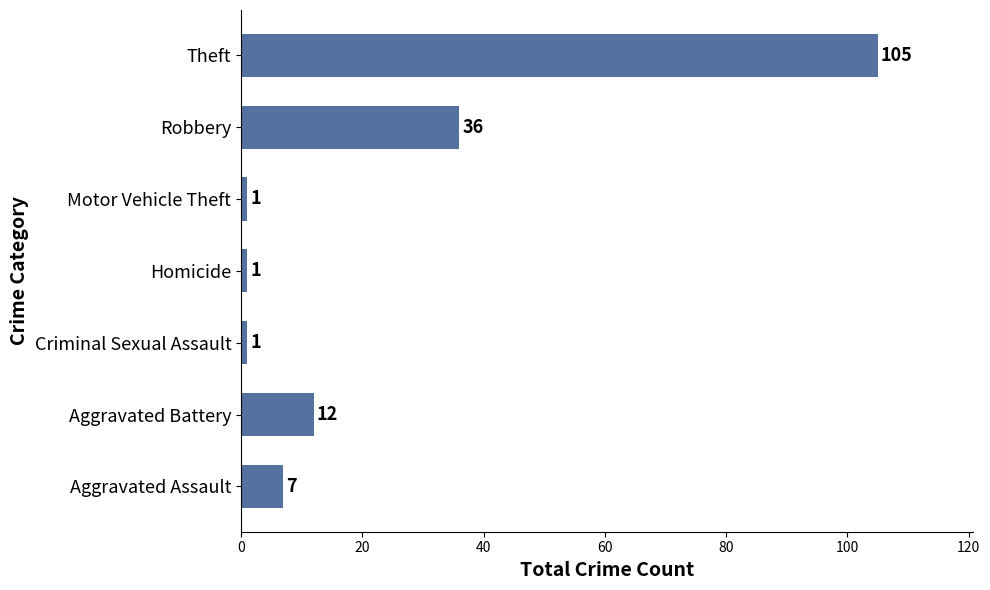

What is the difference between the second highest and second lowest values?

35